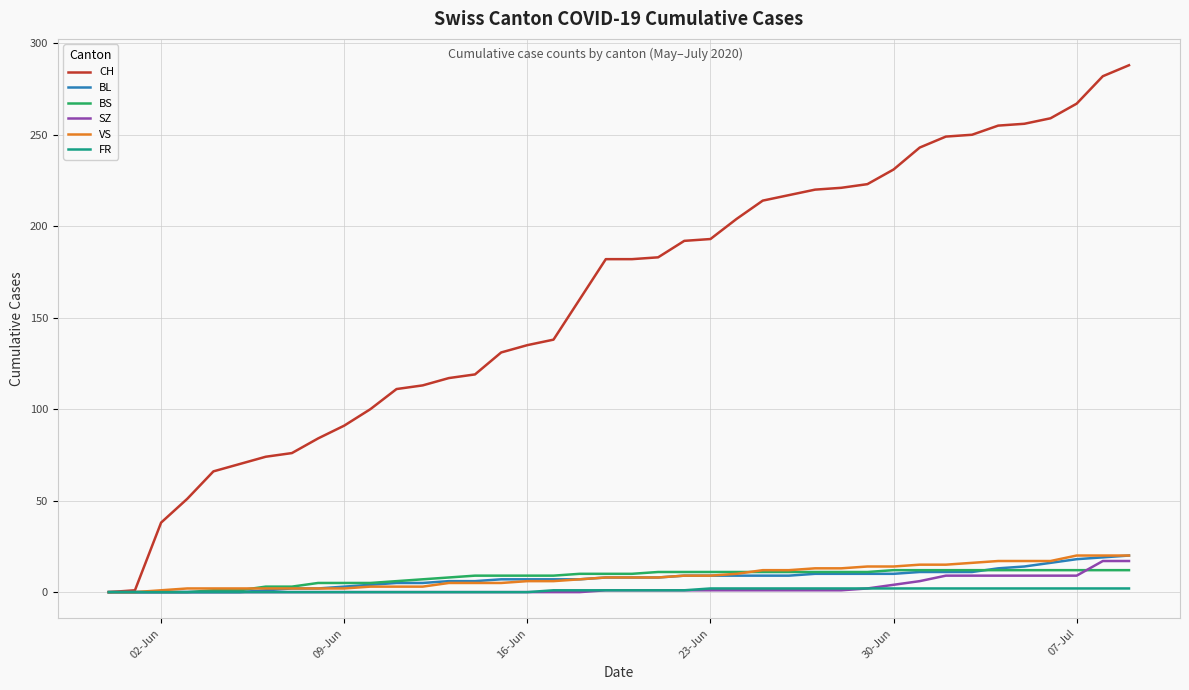

Which series has the widest spread of values?

CH